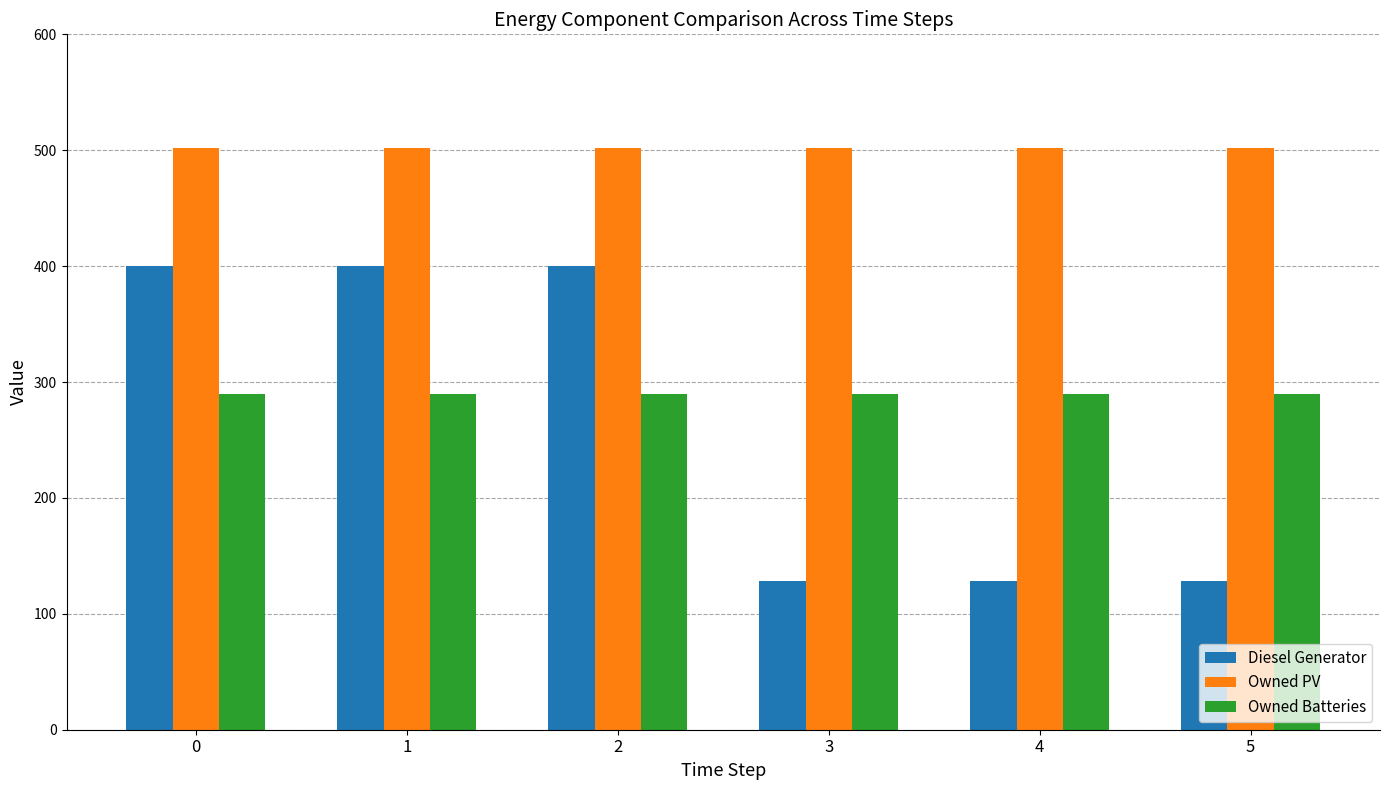

What is the value of the Owned PV bar at the 5th from the left?

502